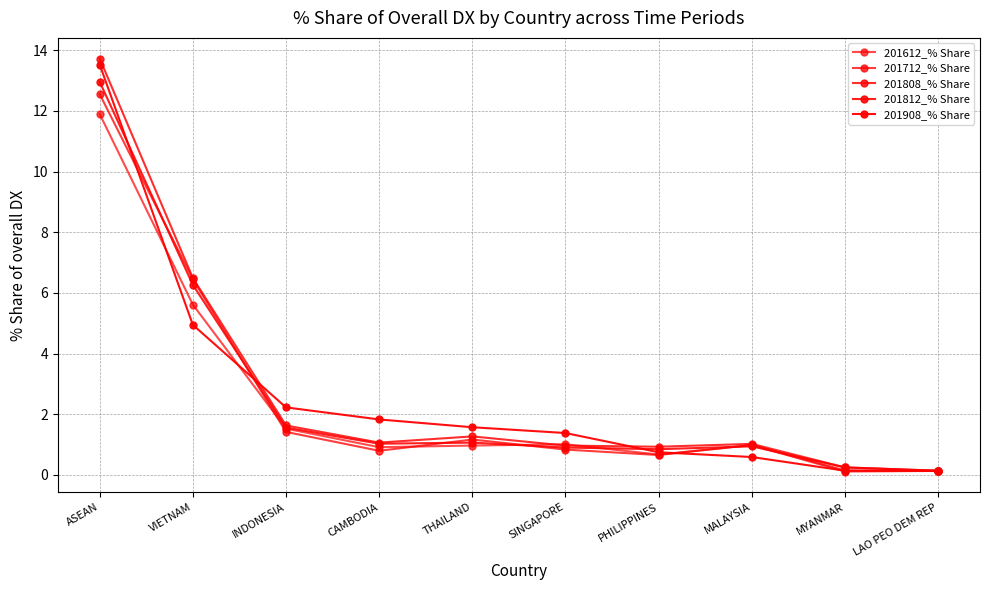

How many lines are shown in the chart?

5